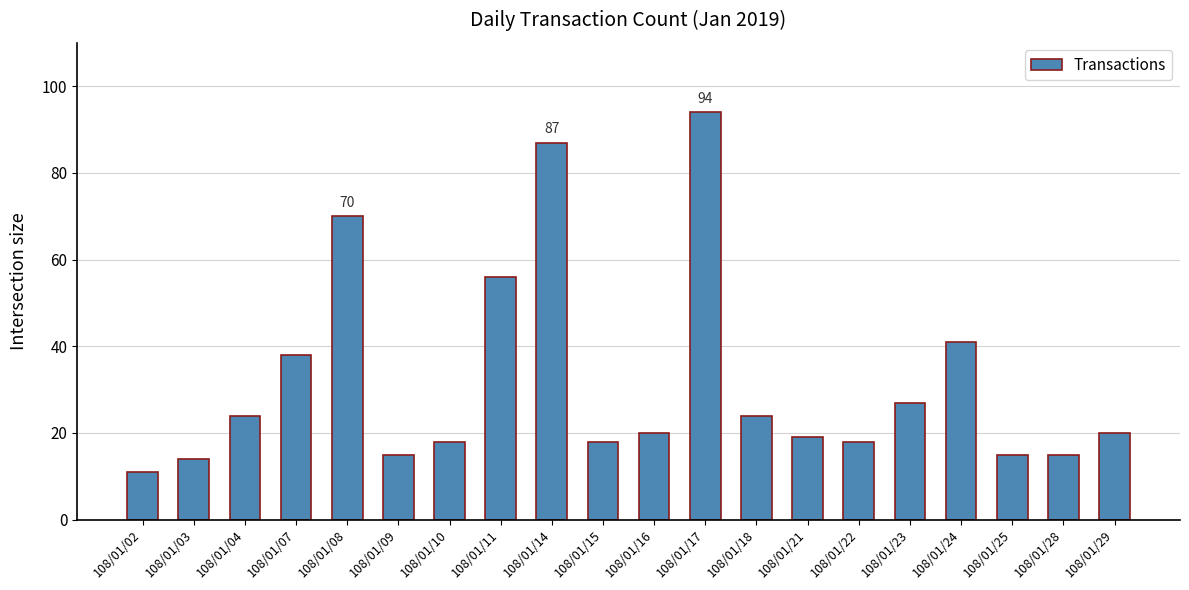

Read the value at 108/01/21, to the nearest 10.

20